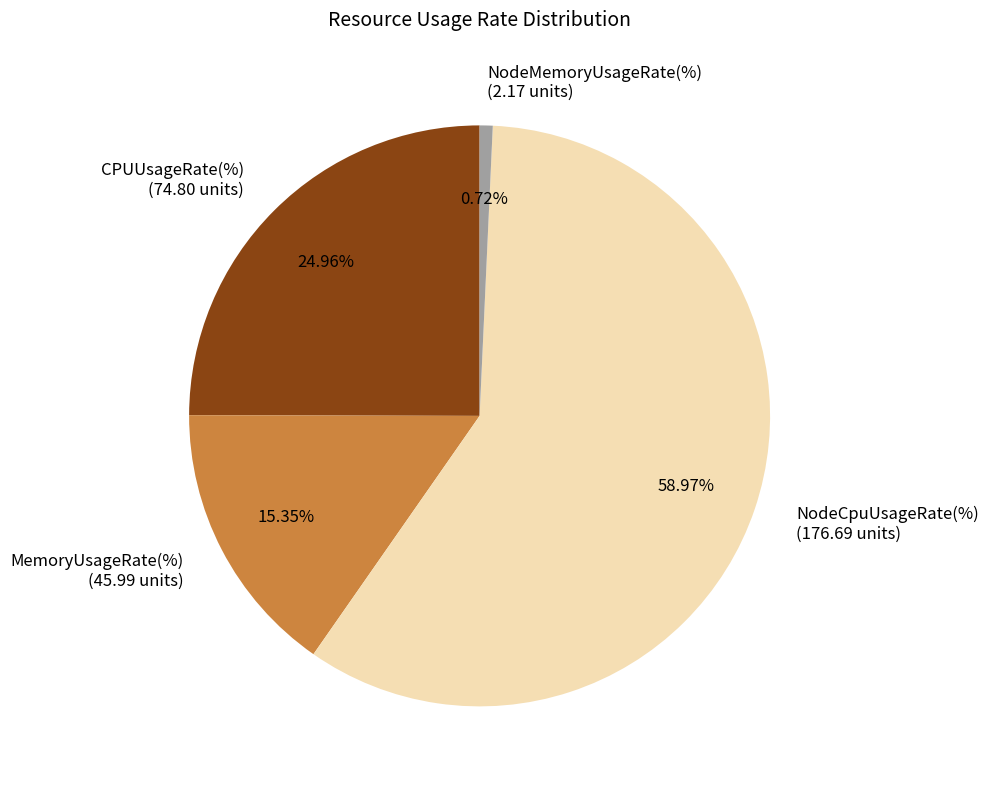

Is there a majority slice in this chart?

Yes